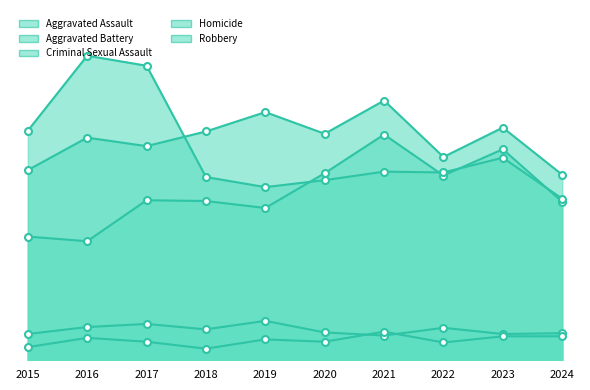

List the series in order of their peak value, highest first.

Robbery, Aggravated Battery, Aggravated Assault, Criminal Sexual Assault, Homicide